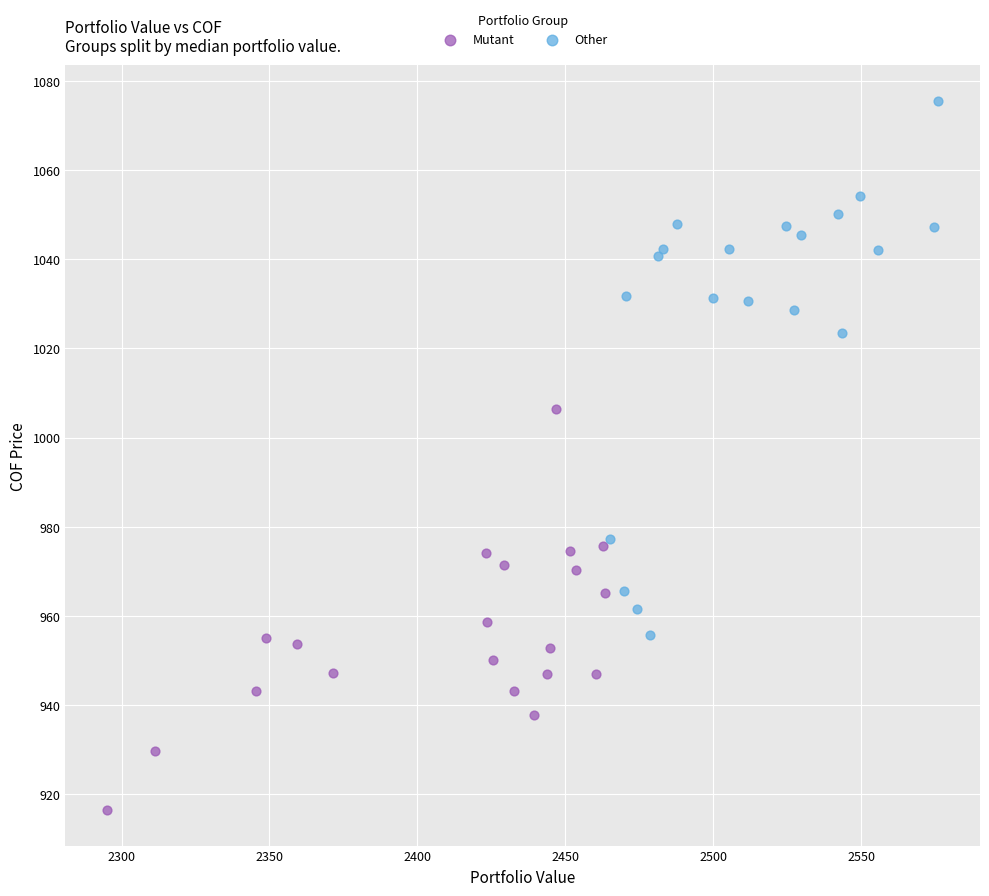

Which series has the widest spread of Y values?

Other